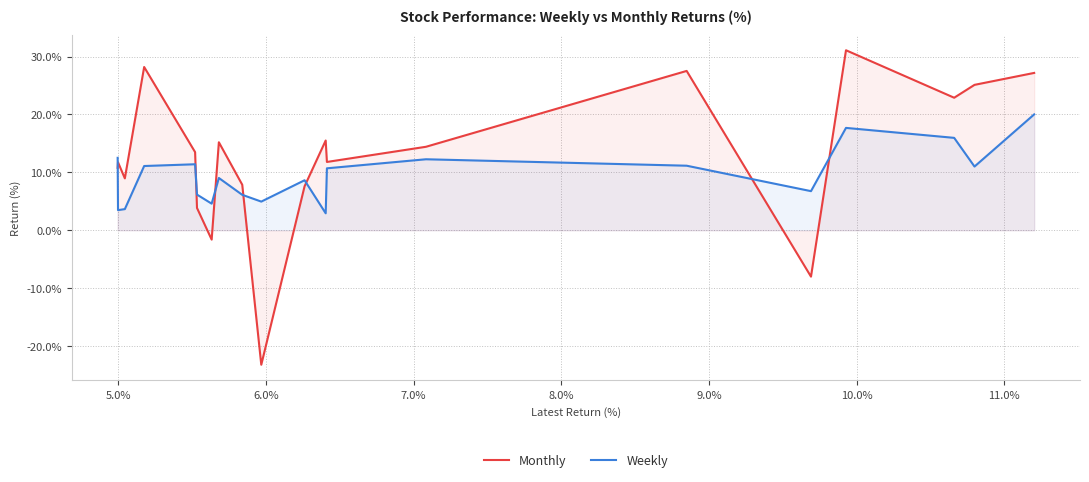

What is the maximum value for Weekly?

20.0